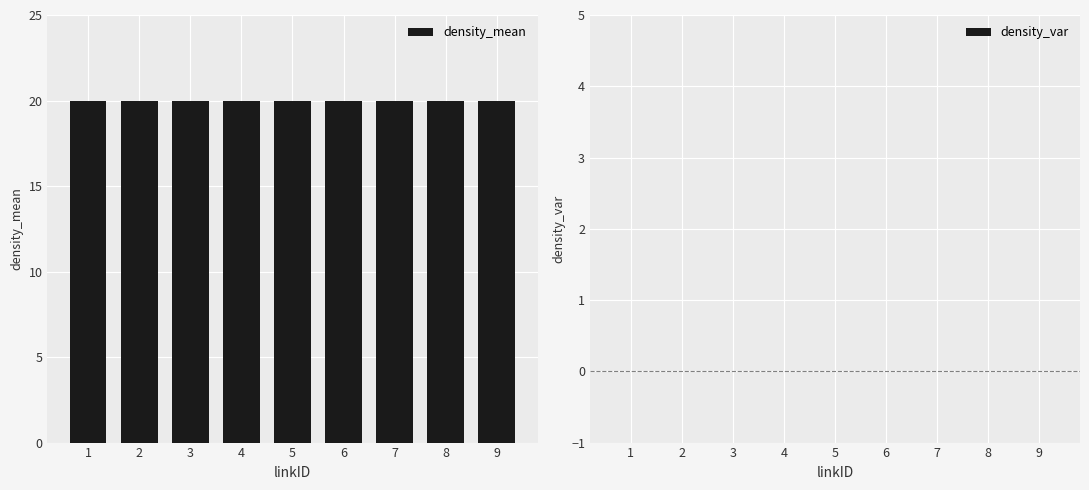

Which category has the highest value in the density_var series?

1